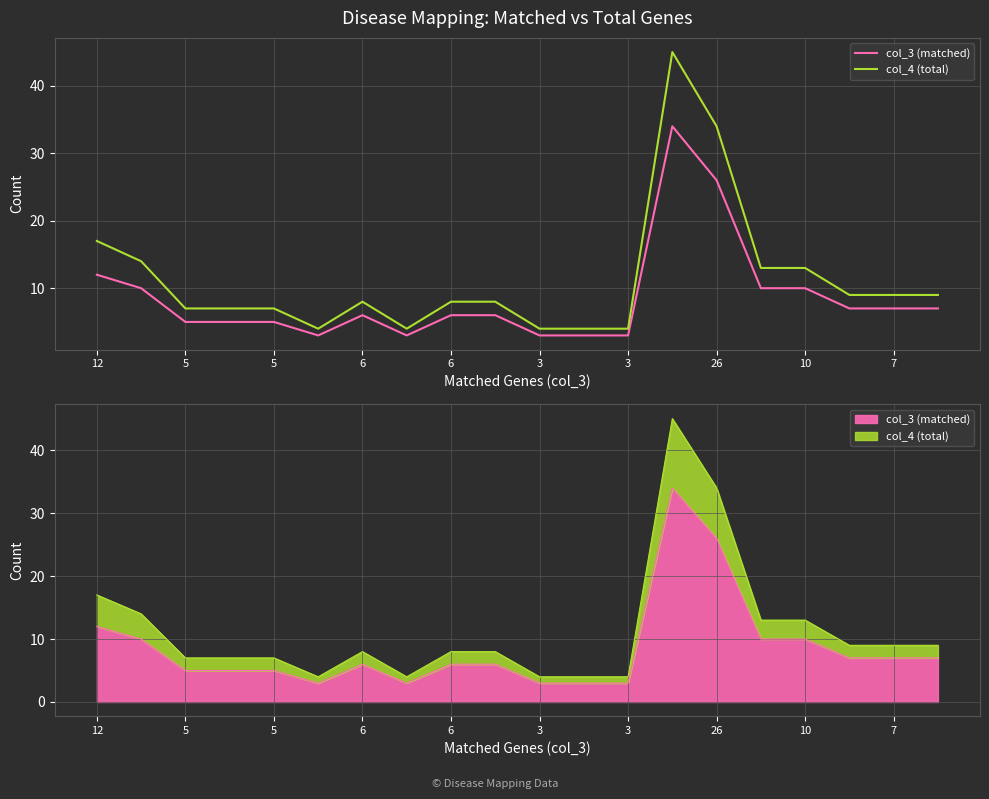

True or false: col_3 (matched) and col_4 (total) cross at least once.

False